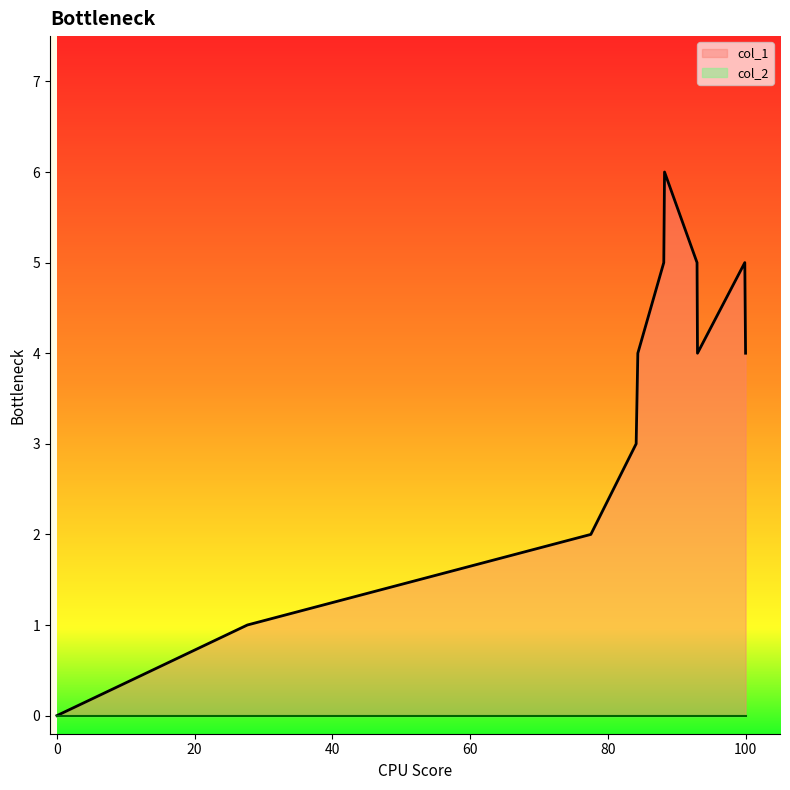

What is the greatest value displayed?

6